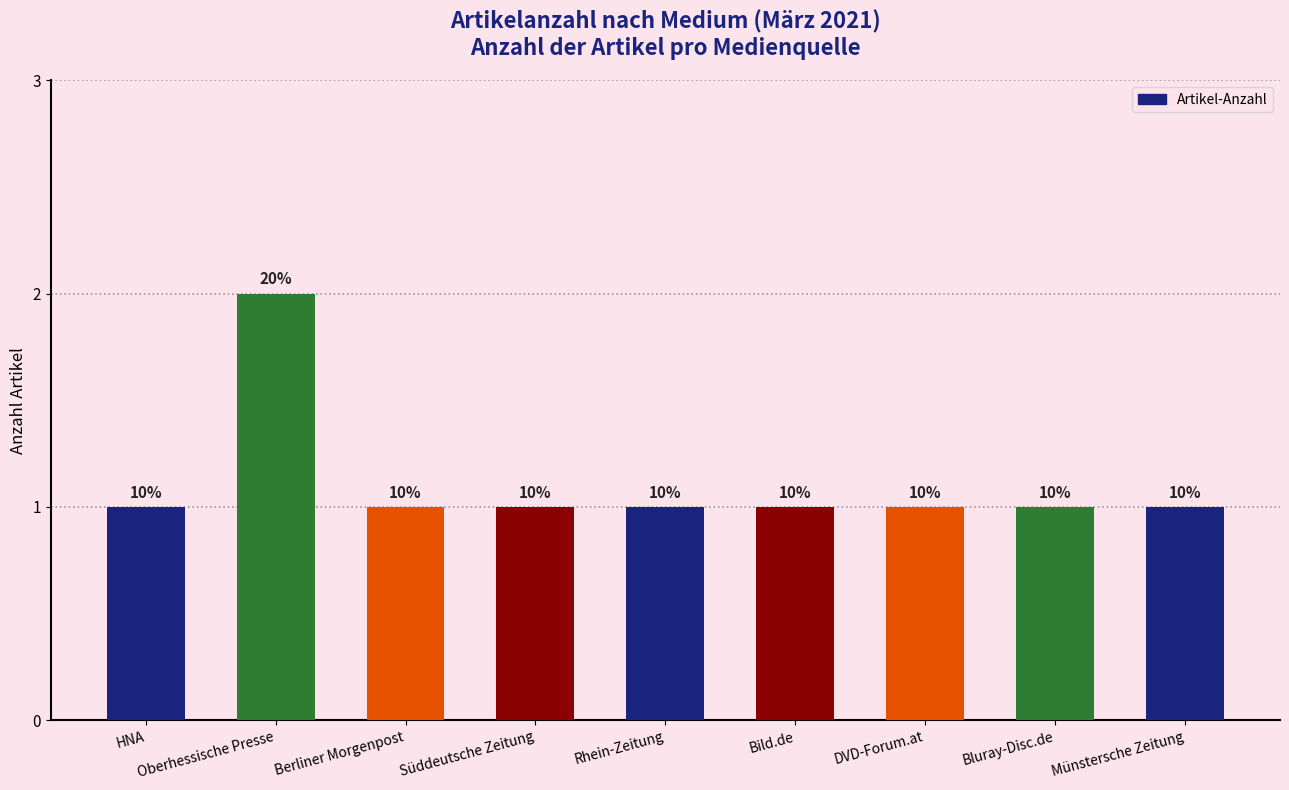

List the labels in order of value, largest first.

Oberhessische Presse, HNA, Berliner Morgenpost, Süddeutsche Zeitung, Rhein-Zeitung, Bild.de, DVD-Forum.at, Bluray-Disc.de, Münstersche Zeitung